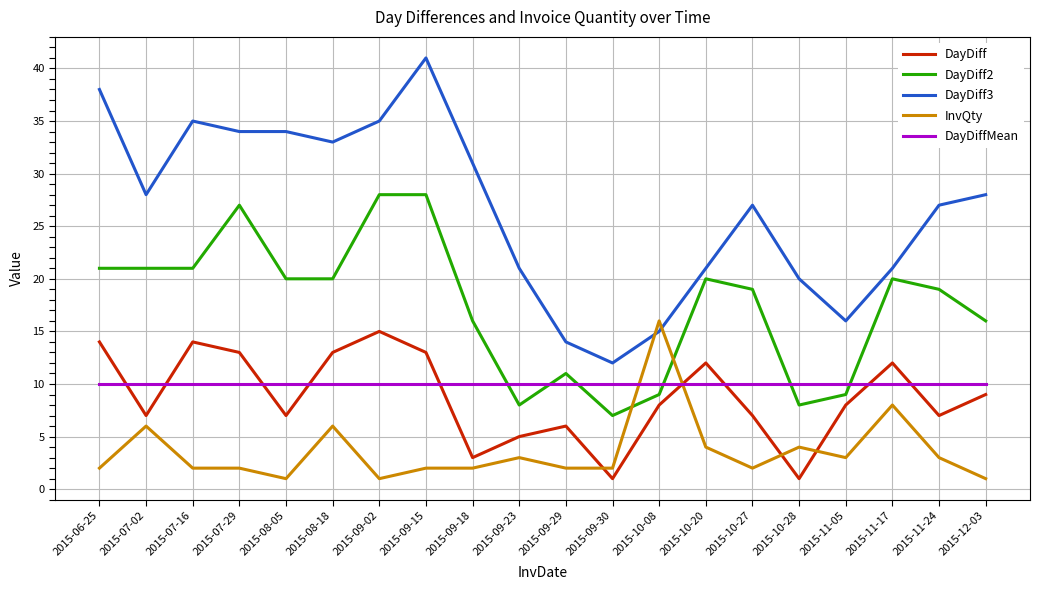

What value does the DayDiff2 series have at 2015-11-24?

19.0